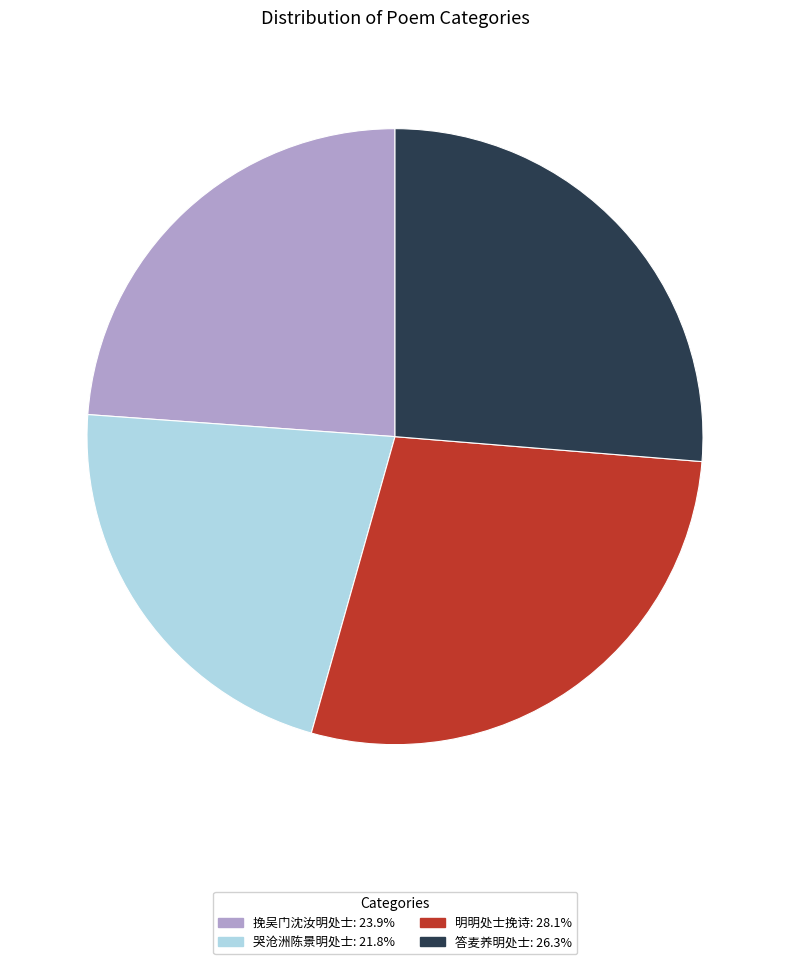

Rank the categories by value from highest to lowest.

明明处士挽诗, 答麦养明处士, 挽吴门沈汝明处士, 哭沧洲陈景明处士